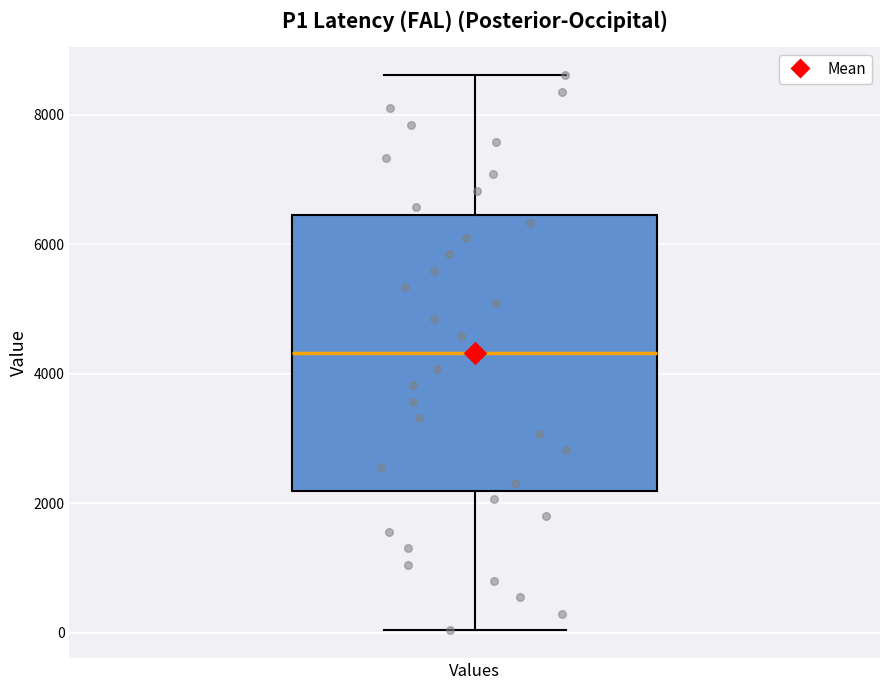

Where does the upper whisker of the box for Values end on the y-axis? The values are not printed on the chart, so give them approximately, as read against the axis.

8600